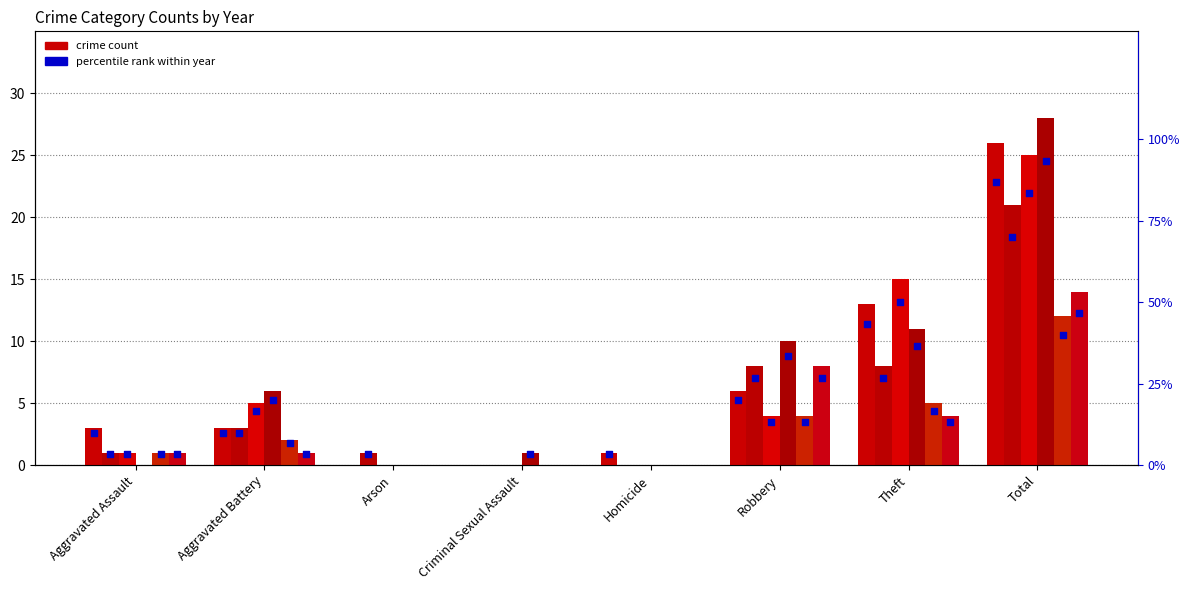

At which category is the sum across all series the highest?

Total